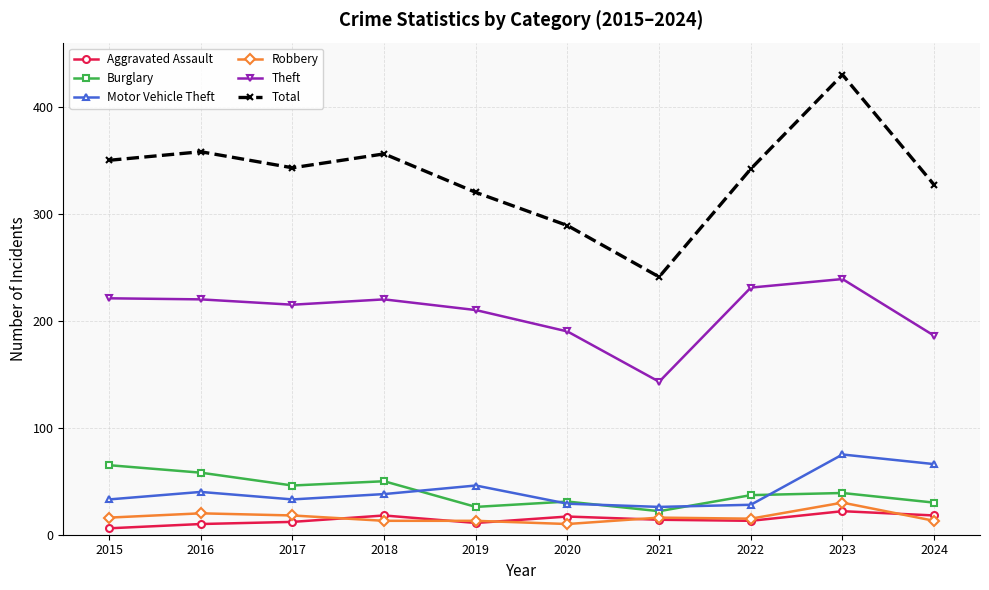

Is it true that Theft equals 215 at 2017?

True